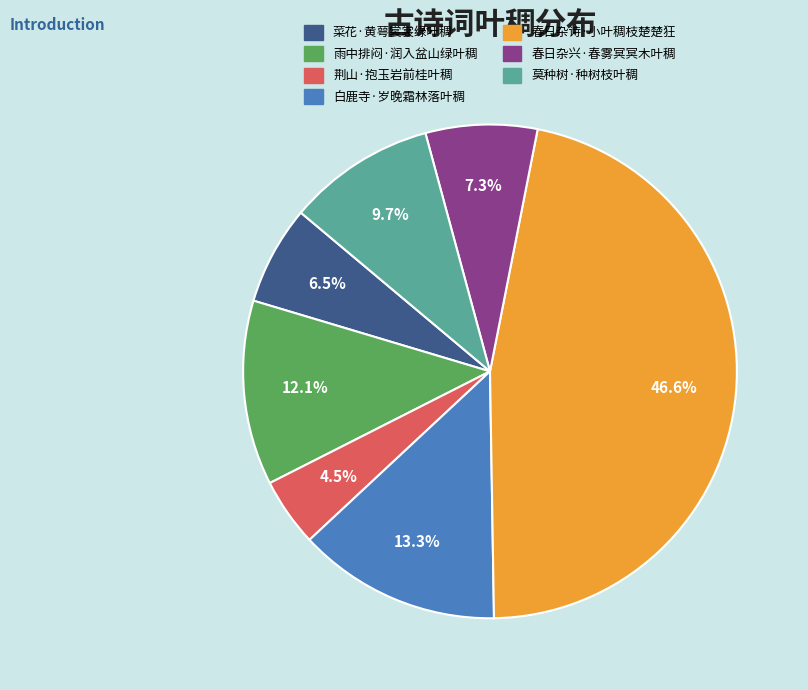

Combined, do 莫种树·种树枝叶稠 and 荆山·抱玉岩前桂叶稠 account for over 50%?

No